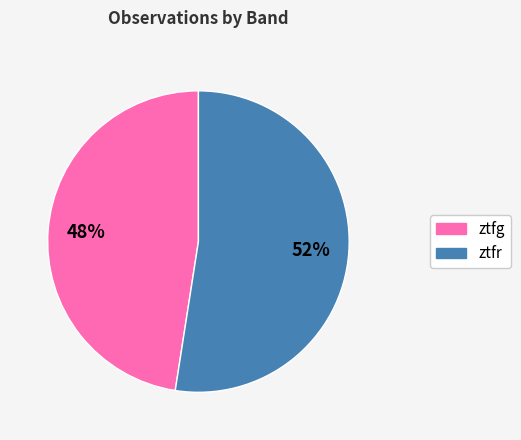

What is the largest slice in the pie chart?

ztfr